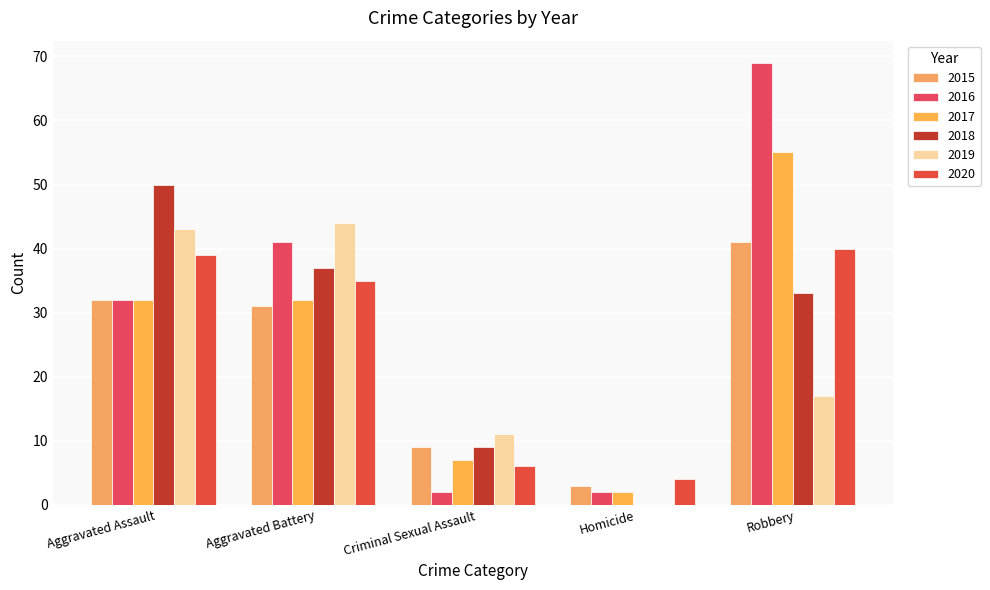

Does the chart contain stacked bars?

No